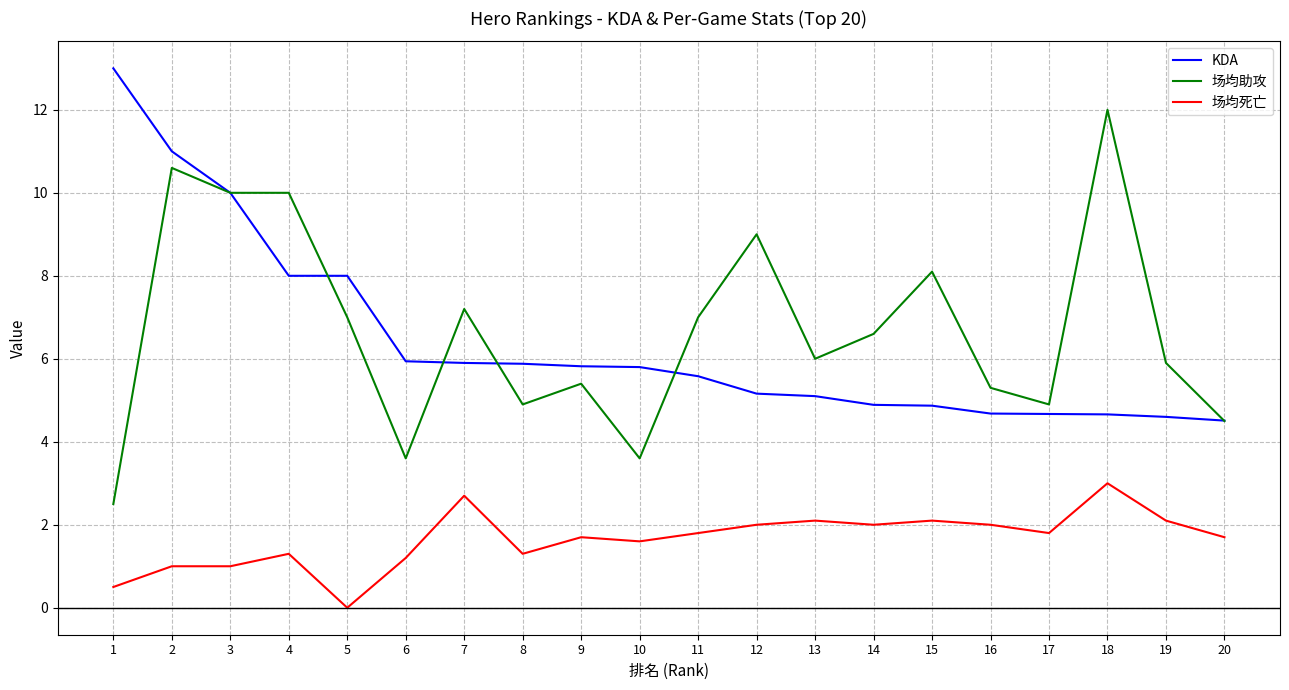

Rank the series by their maximum value, from highest to lowest.

KDA, 场均助攻, 场均死亡